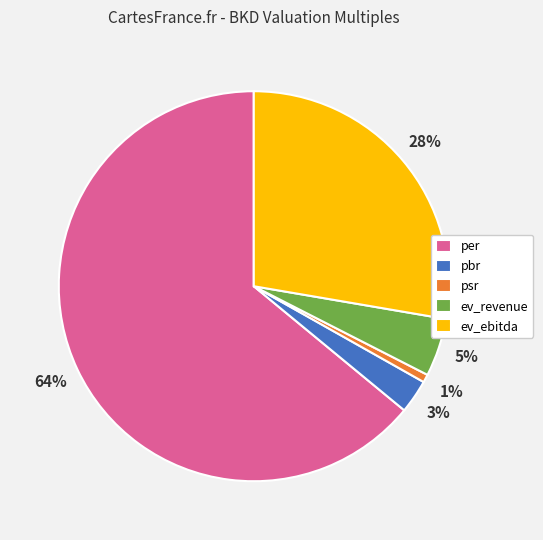

To the nearest percent, what portion does pbr represent?

3%